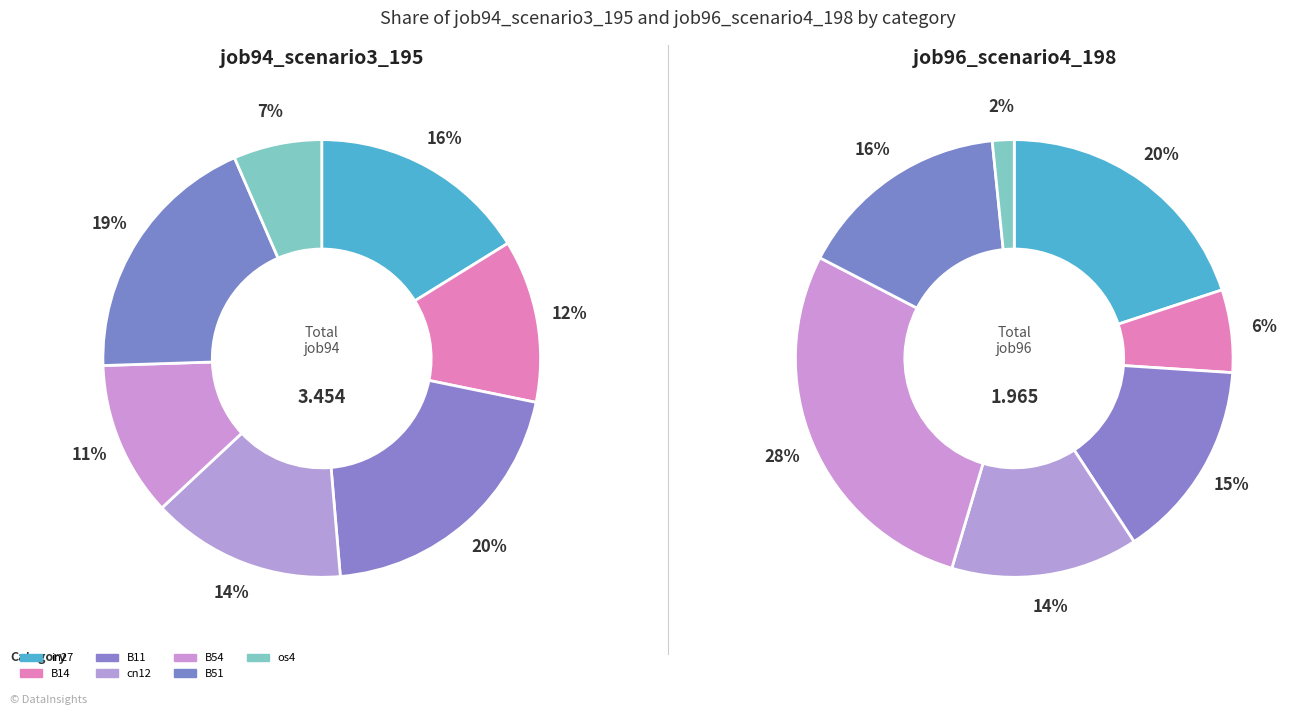

The in27 slice represents 7% of the pie. True or false?

False